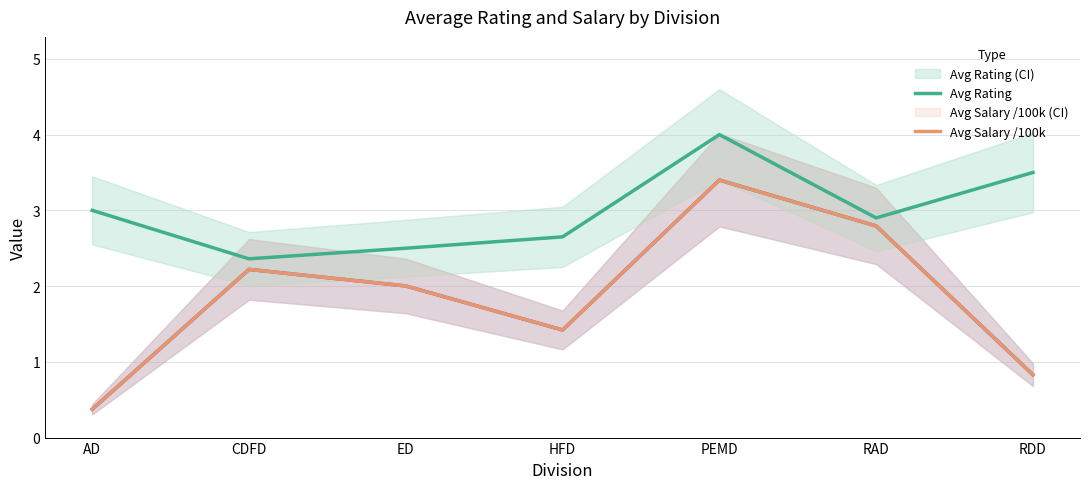

True or false: Avg Rating has a value of 1.2 at RDD.

False